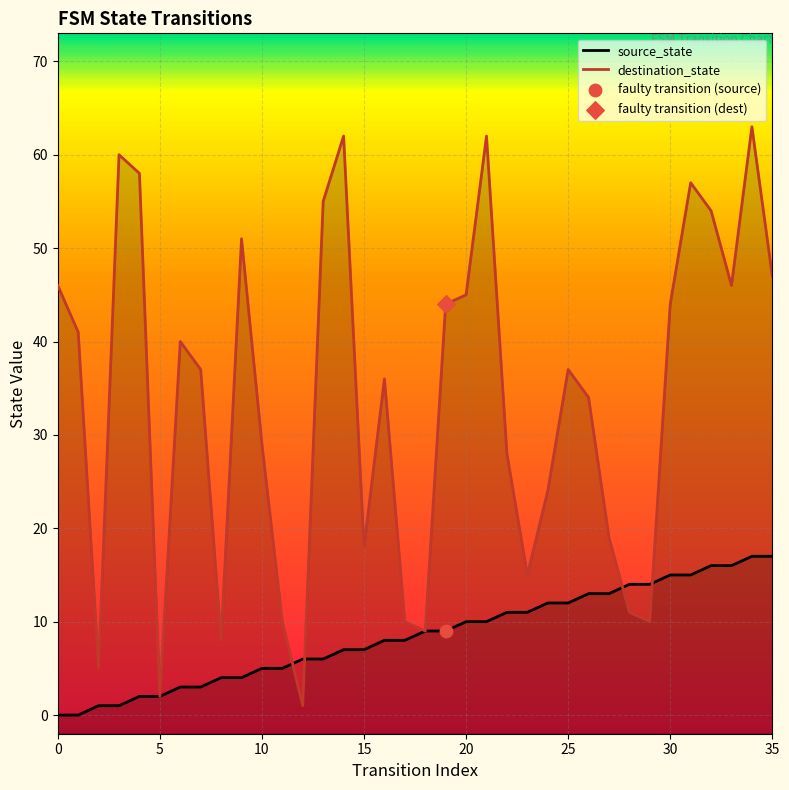

At which category is the sum across all series the highest?

34